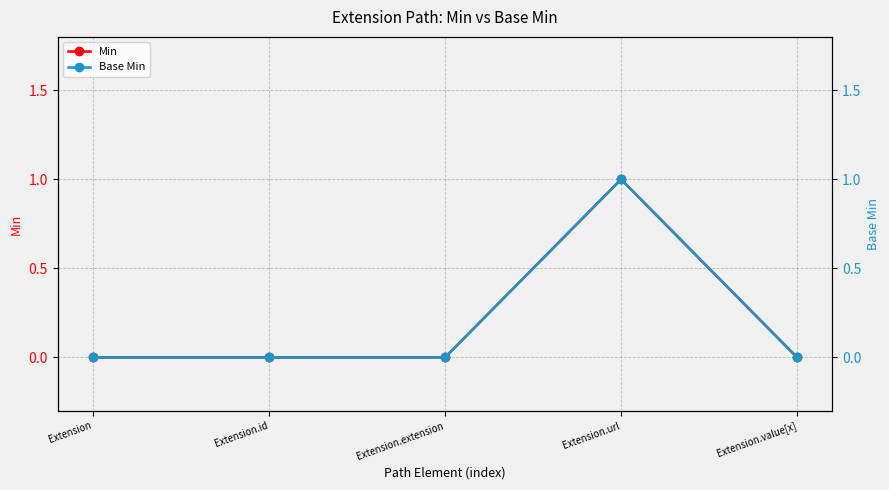

At which category is the sum across all series the highest?

Extension.url